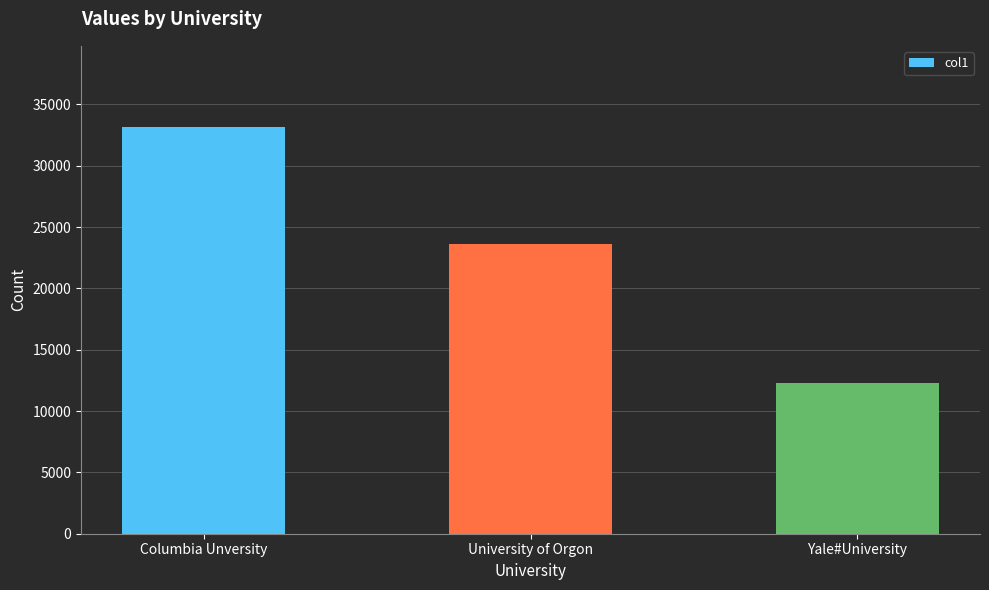

What is the difference between the second highest and minimum values?

11325.2